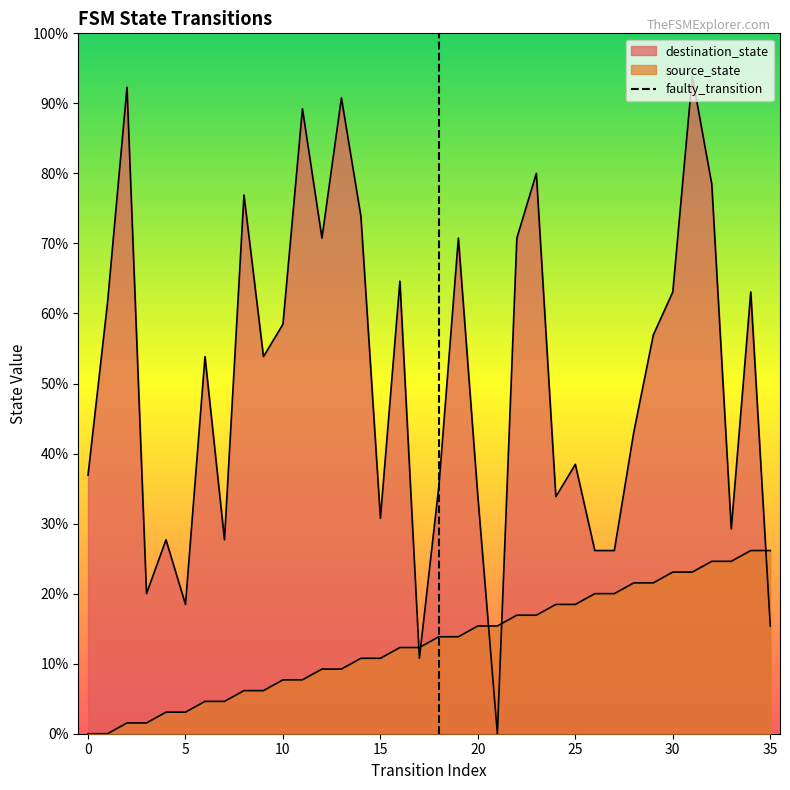

What is the difference between the maximum and minimum values?

1